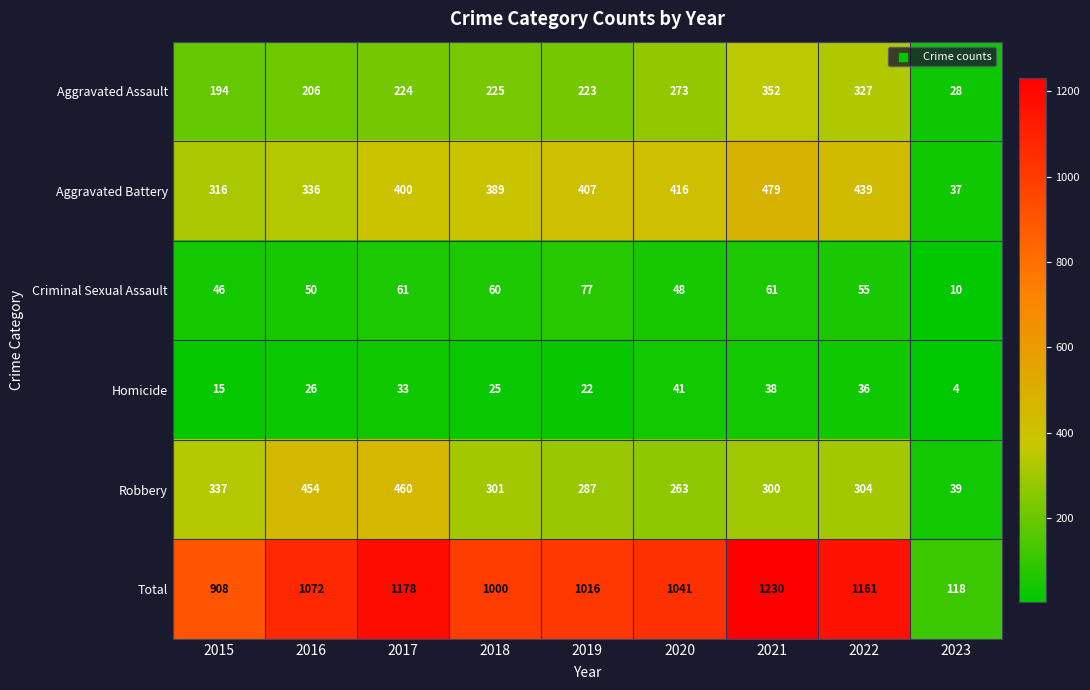

What is the minimum value shown in the chart?

4